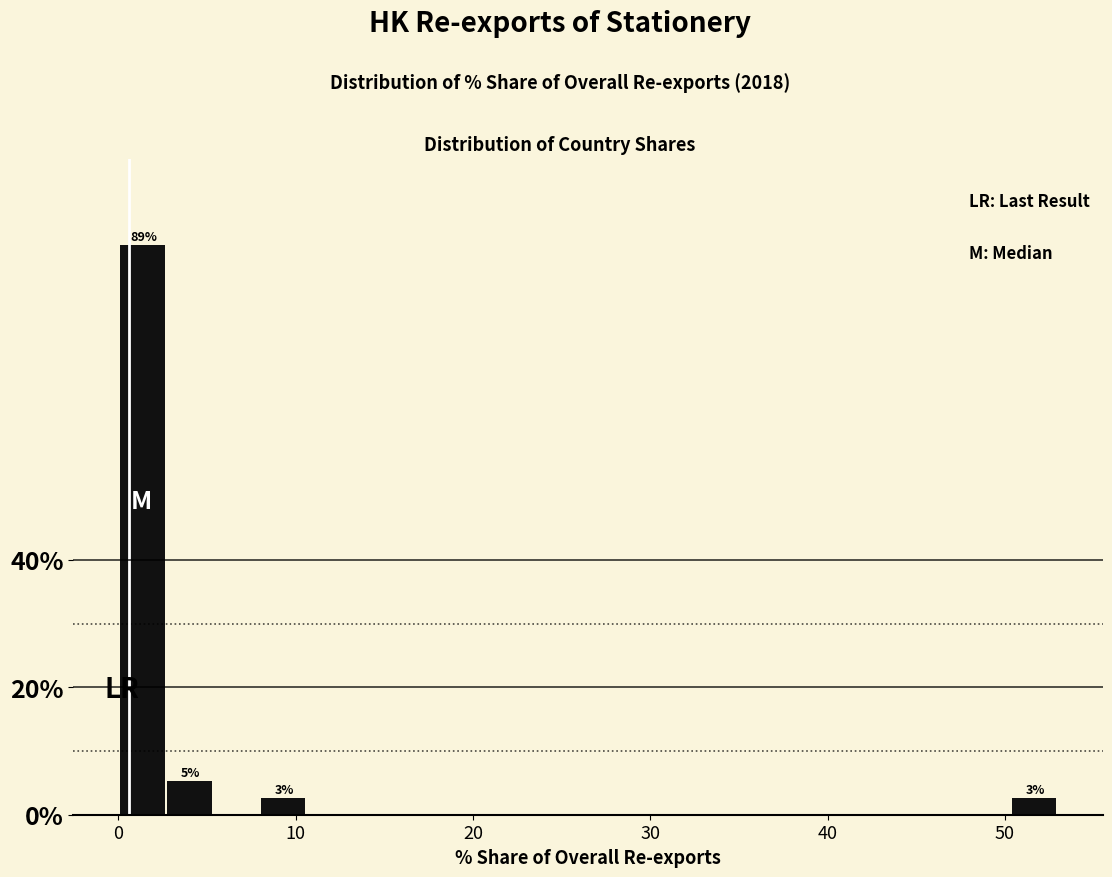

Around what value on the x-axis is the tallest bar? Give the approximate position of its centre, as read against the axis.

1